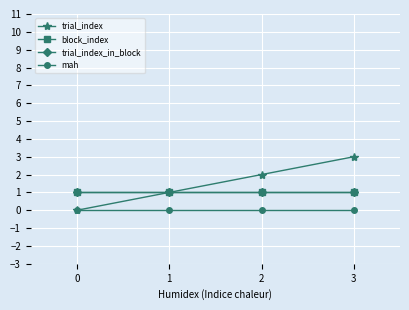

Which series changed the most between 1 and 3?

trial_index